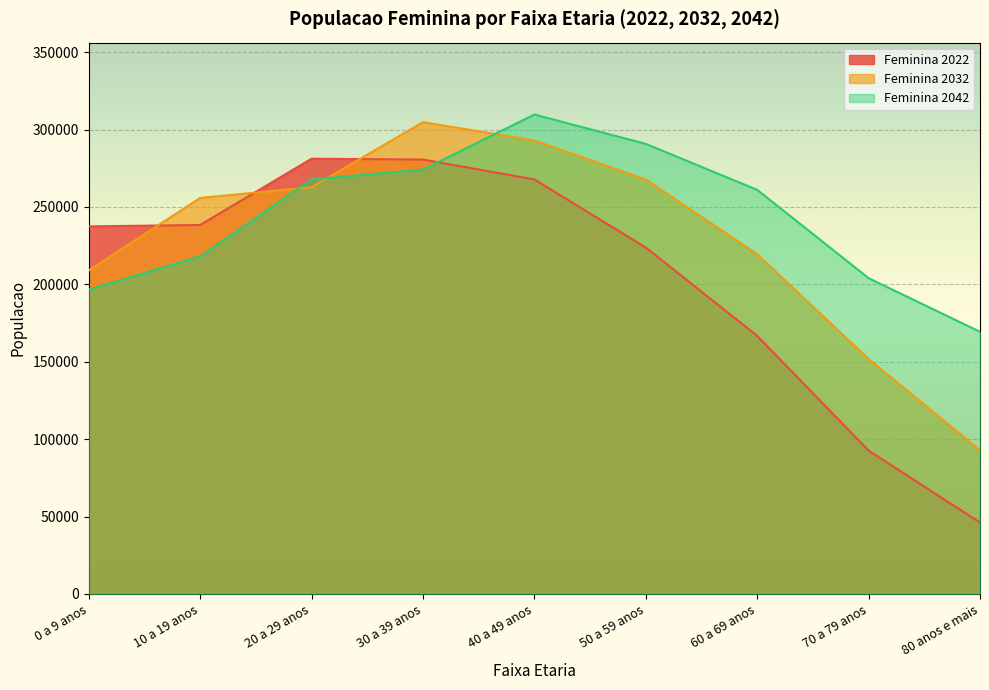

Which category has the highest value in the Feminina 2032 series?

30 a 39 anos